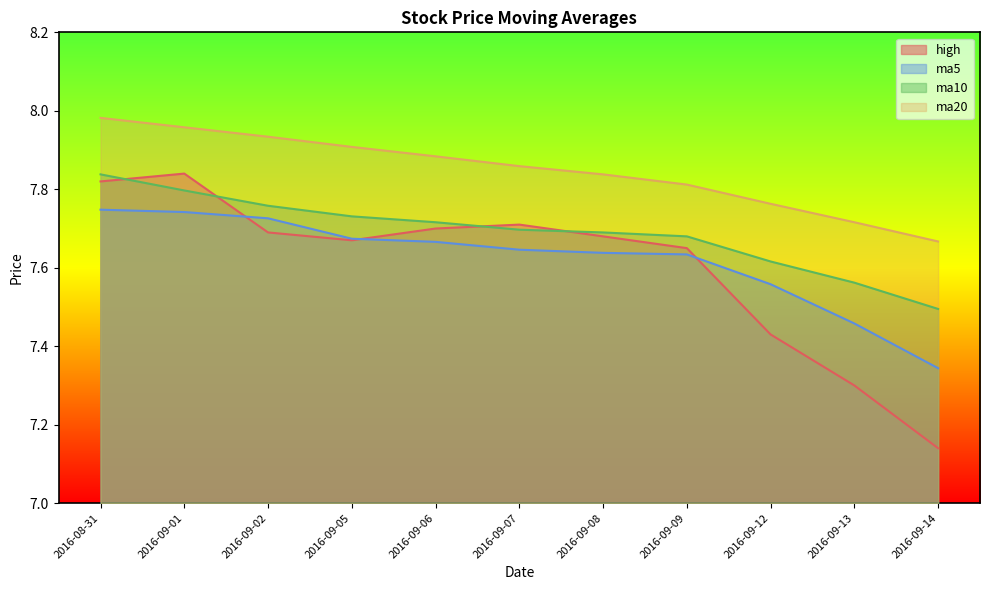

True or false: ma5 has a value of 11.4 at 2016-09-14.

False